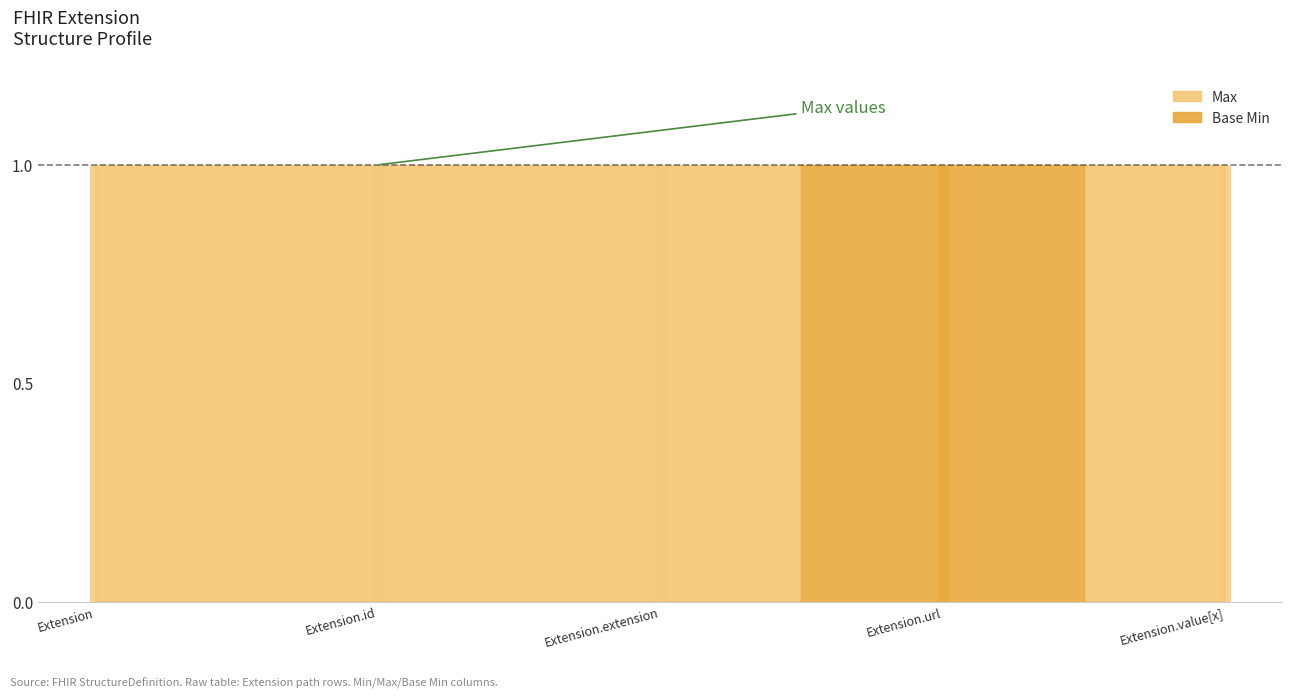

Between Extension.extension and Extension.url, which series saw the biggest shift?

Base Min